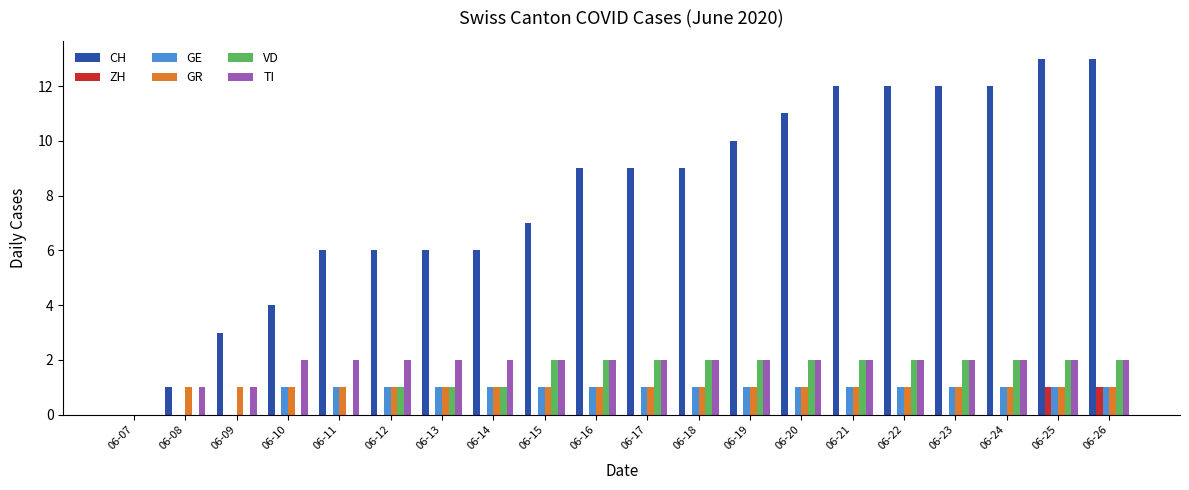

Which series changed the most between 06-10 and 06-13?

CH